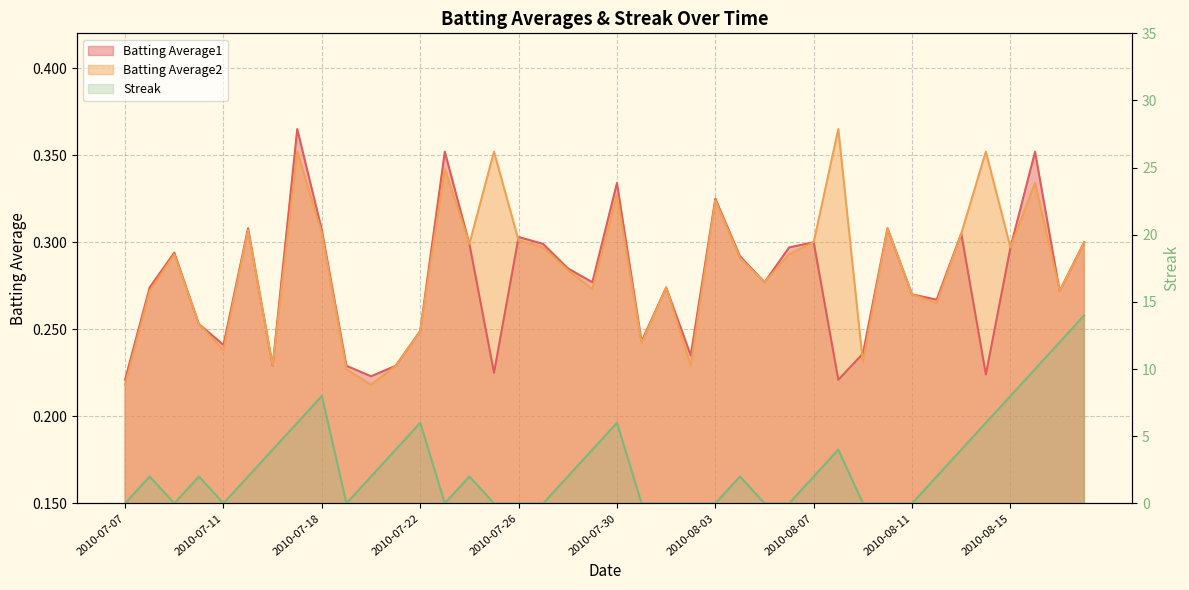

The value of Batting Average1 at 2010-08-10 is 0.3. True or false?

True